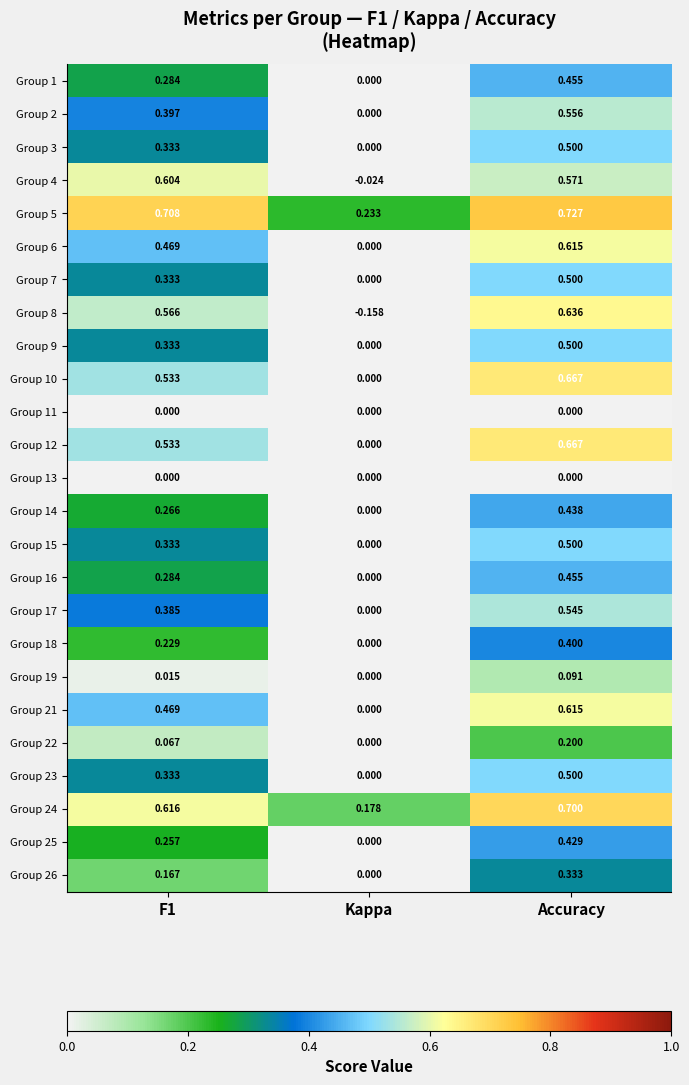

What is the total value across all series at Kappa?

0.2